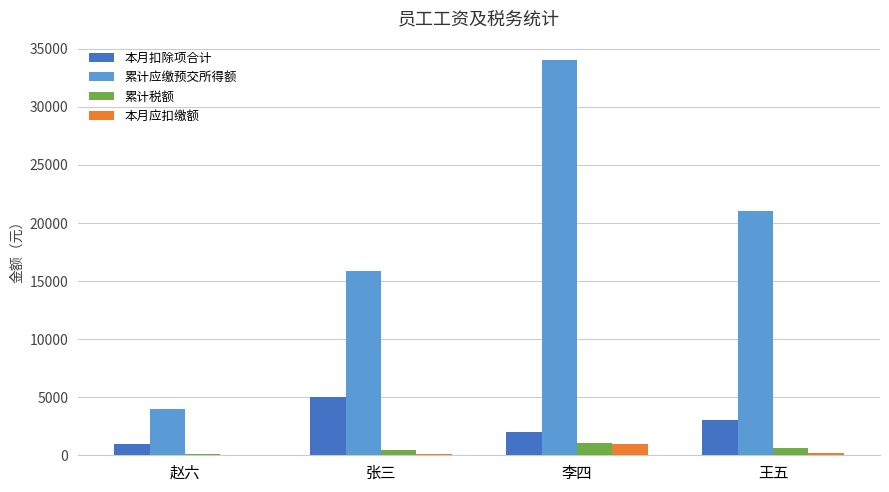

What is the difference between the 累计税额 values at 李四 and 王五?

390.0